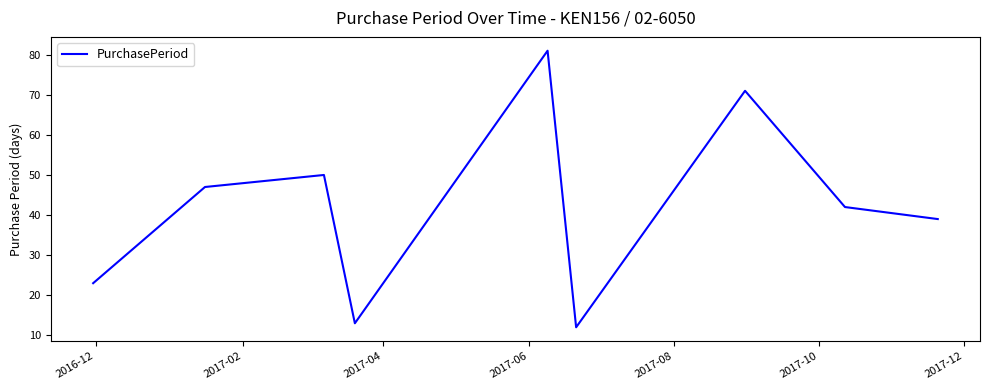

What is the minimum value shown in the chart?

12